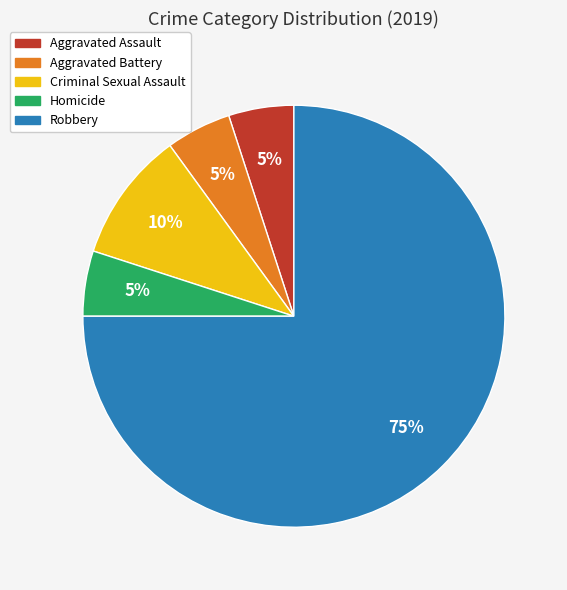

Which slice is the largest?

Robbery